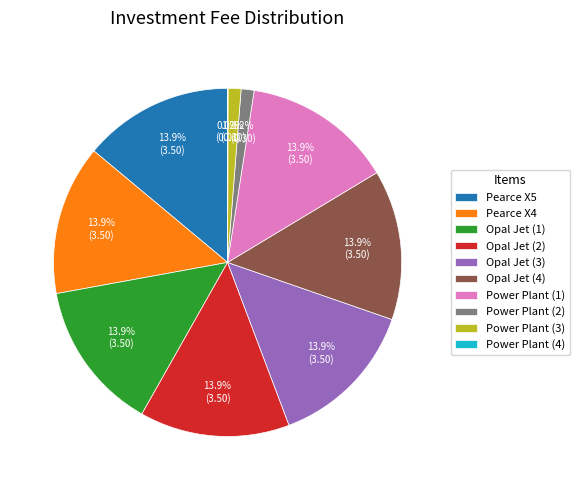

To the nearest percent, what is the combined percentage of Power Plant (1) and Power Plant (3)?

15%